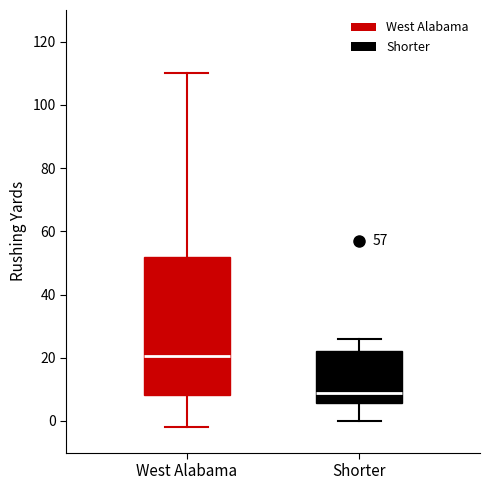

Where does the upper whisker of the box for West Alabama end on the y-axis? The values are not printed on the chart, so give them approximately, as read against the axis.

110